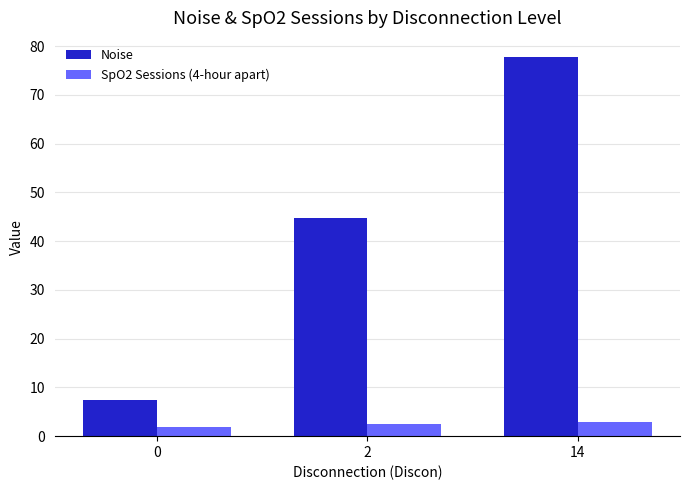

How many values in the Noise series are below 44?

1